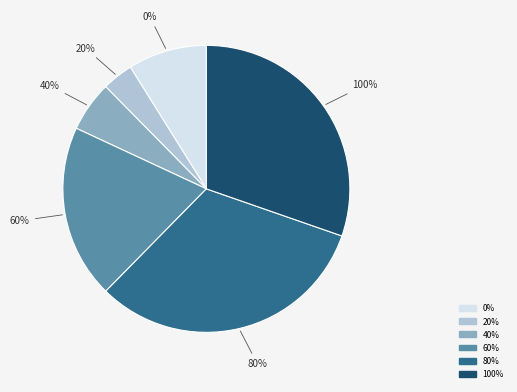

How many slices are in this pie chart?

6